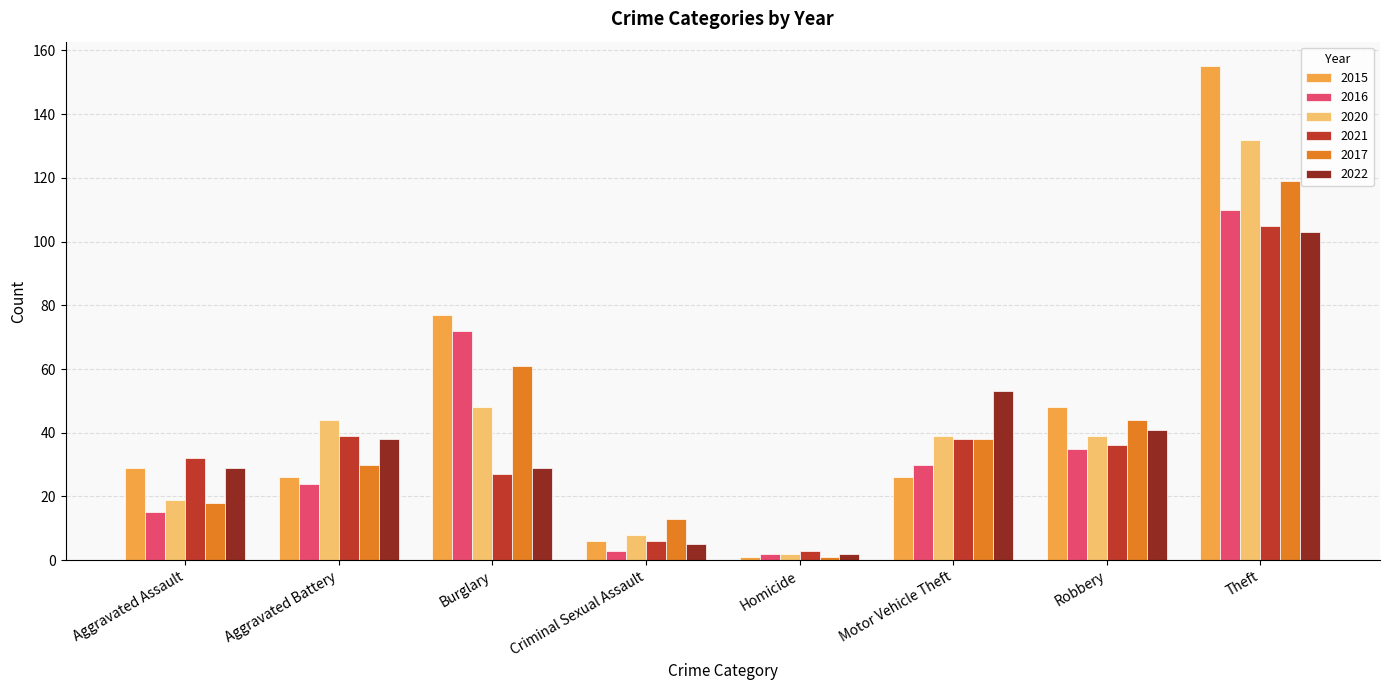

Is it true that 2016 equals 24 at Aggravated Battery?

True